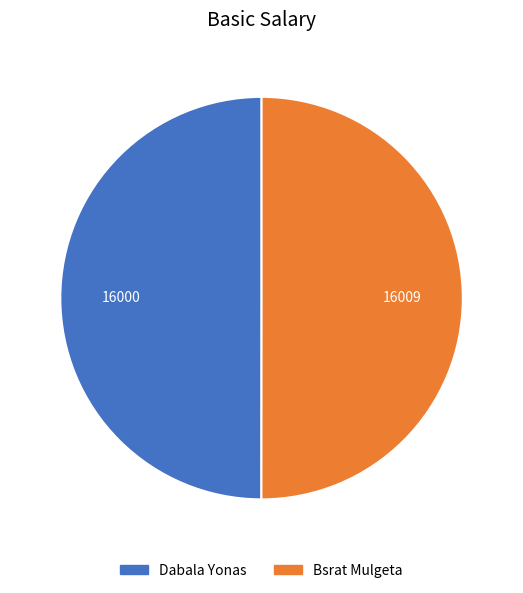

True or false: Bsrat Mulgeta accounts for 50% of the total.

True